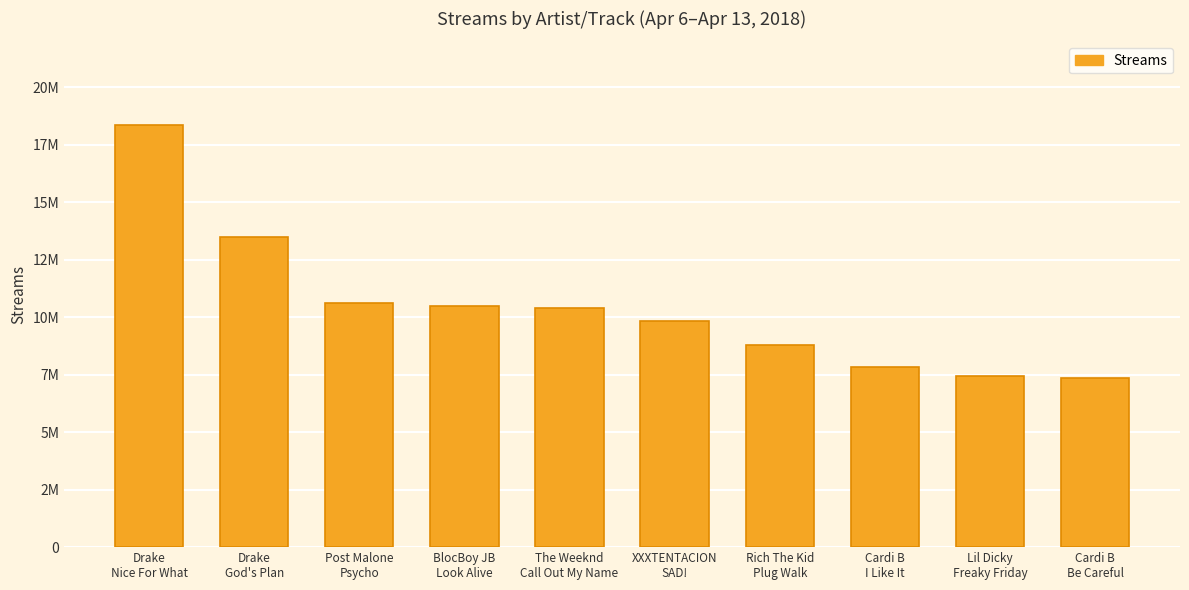

What is the greatest value displayed?

18346125